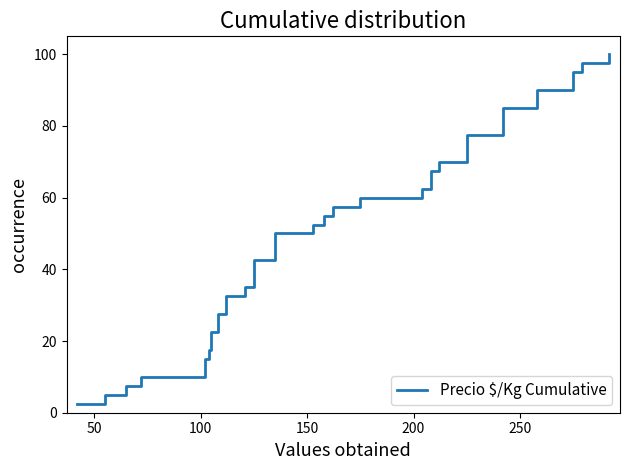

What is the sum of all values?

2050.0